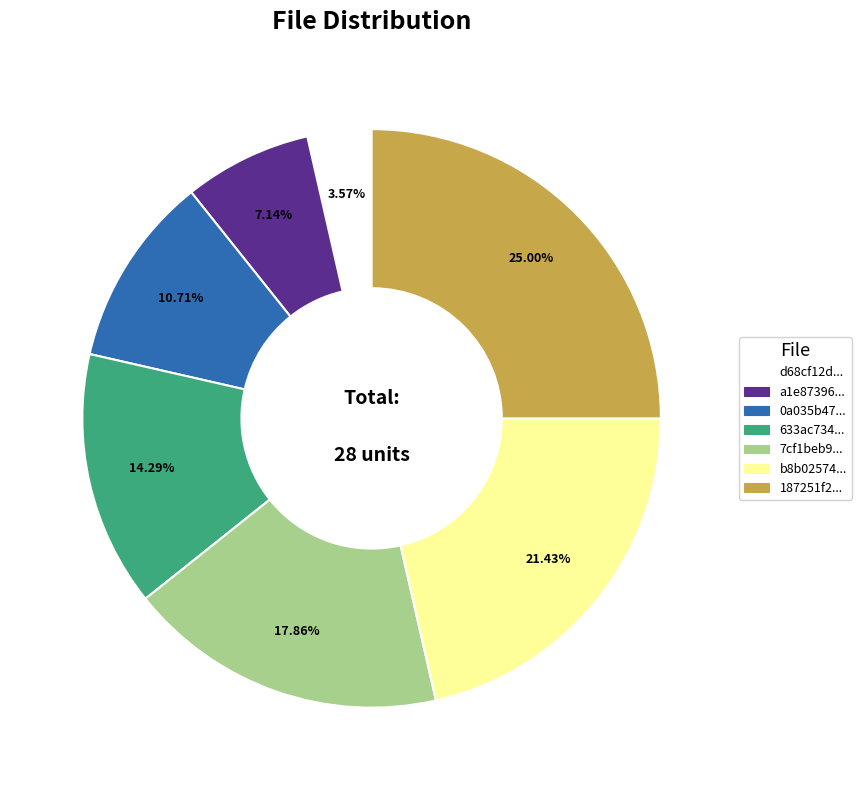

Which category has the smallest portion of the pie?

d68cf12d...